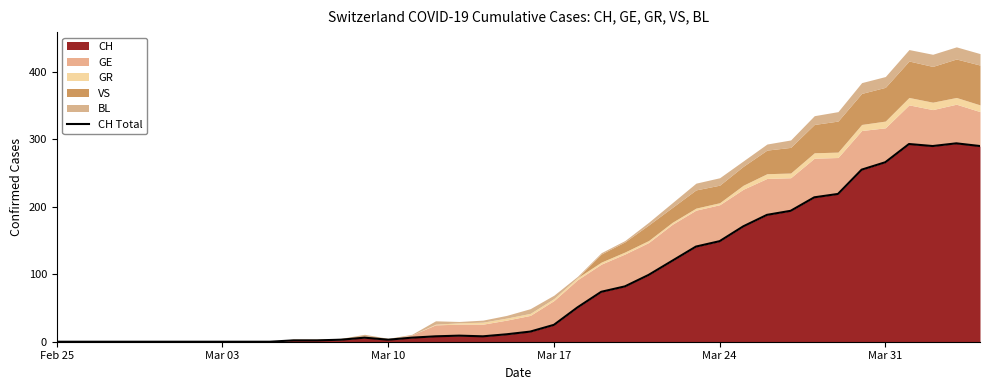

How many data points are less than 15?

20